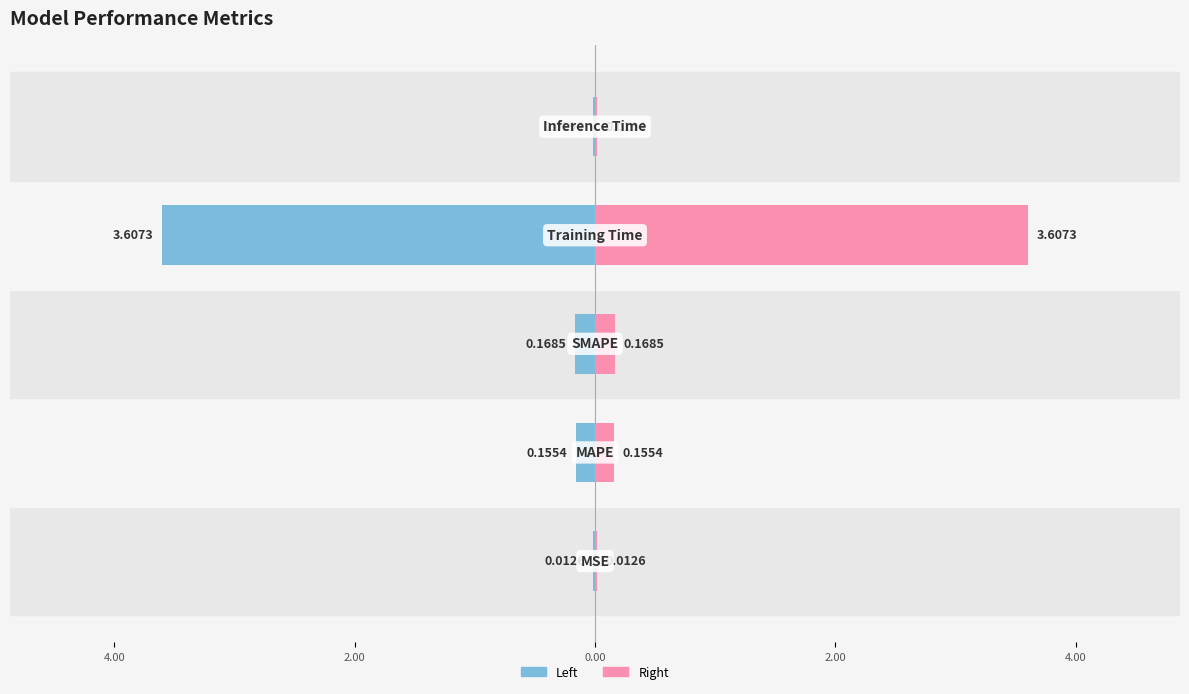

What is the highest value of the Value (right) series?

3.6